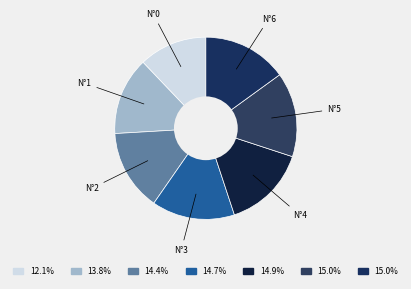

Does N°6 represent more than half of the total?

No